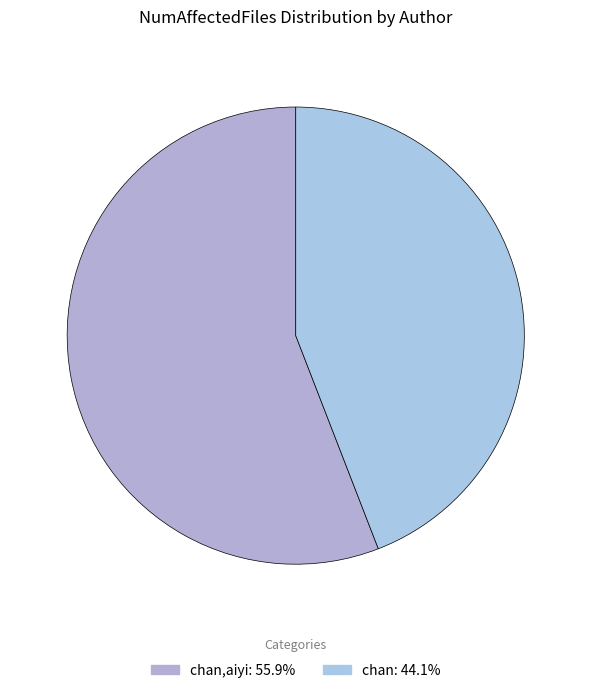

How many slices are in this pie chart?

2